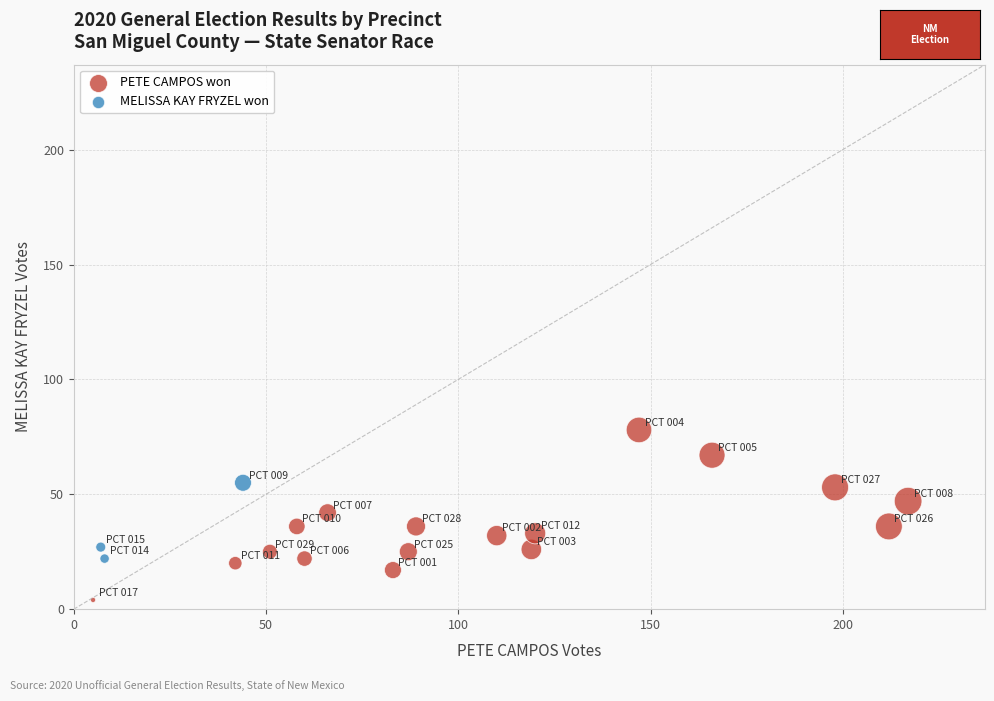

Which series contains the highest Y value?

PETE CAMPOS won